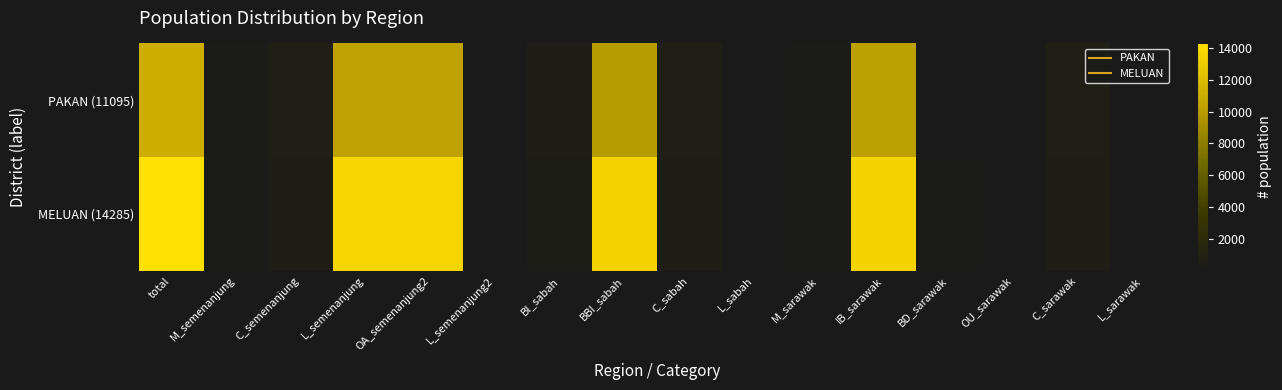

Reading left to right, extract all data points from this chart.

PAKAN (11095): total=11095	M_semenanjung=117	C_semenanjung=668	L_semenanjung=10310	OA_semenanjung2=10307	L_semenanjung2=3	BI_sabah=471	BBI_sabah=9953	C_sabah=668	L_sabah=3	M_sarawak=117	IB_sarawak=10207	BD_sarawak=54	OU_sarawak=46	C_sarawak=668	L_sarawak=3
MELUAN (14285): total=14285	M_semenanjung=131	C_semenanjung=507	L_semenanjung=13647	OA_semenanjung2=13643	L_semenanjung2=4	BI_sabah=379	BBI_sabah=13395	C_sabah=507	L_sabah=4	M_sarawak=131	IB_sarawak=13539	BD_sarawak=61	OU_sarawak=43	C_sarawak=507	L_sarawak=4